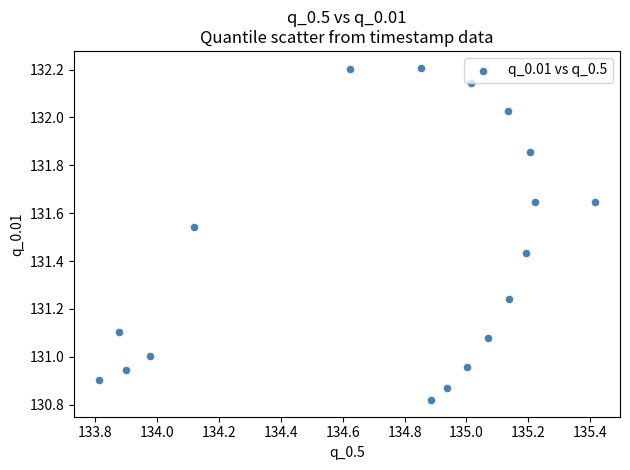

What is the range of Y values (max minus min)?

1.4